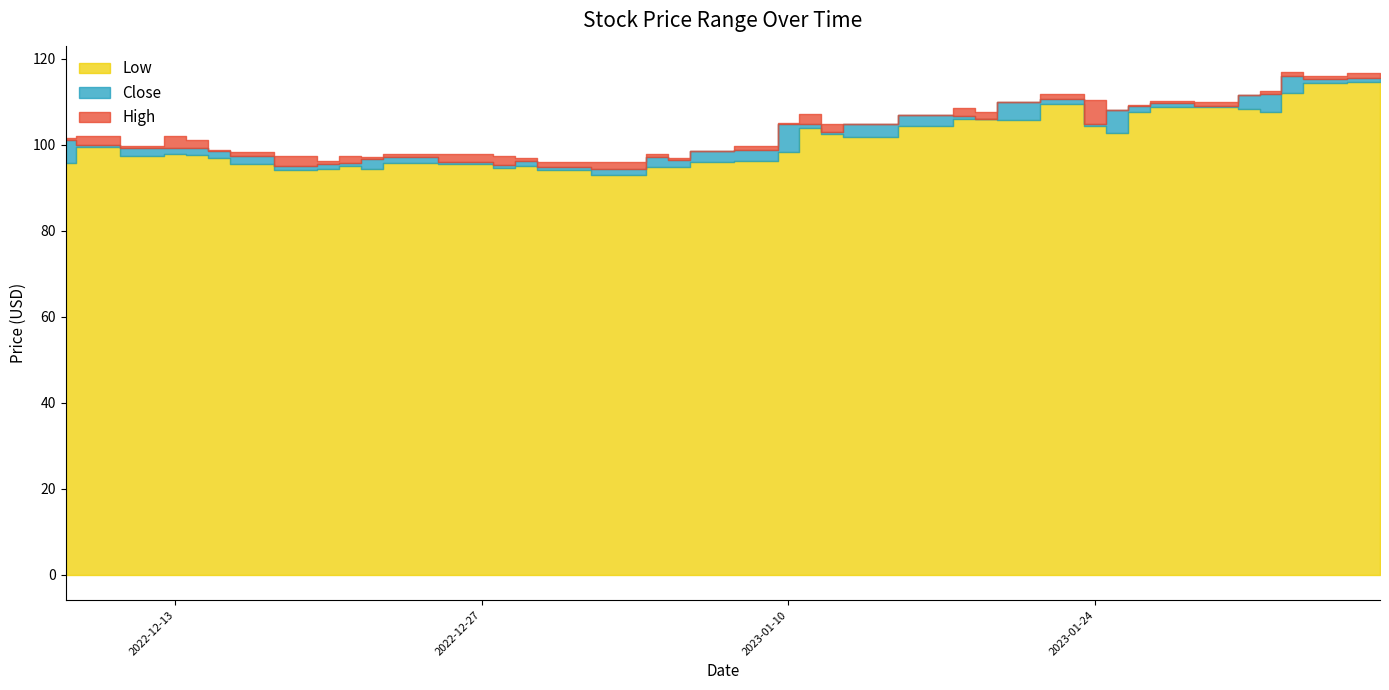

Which label corresponds to the largest value in the chart?

2023-02-02